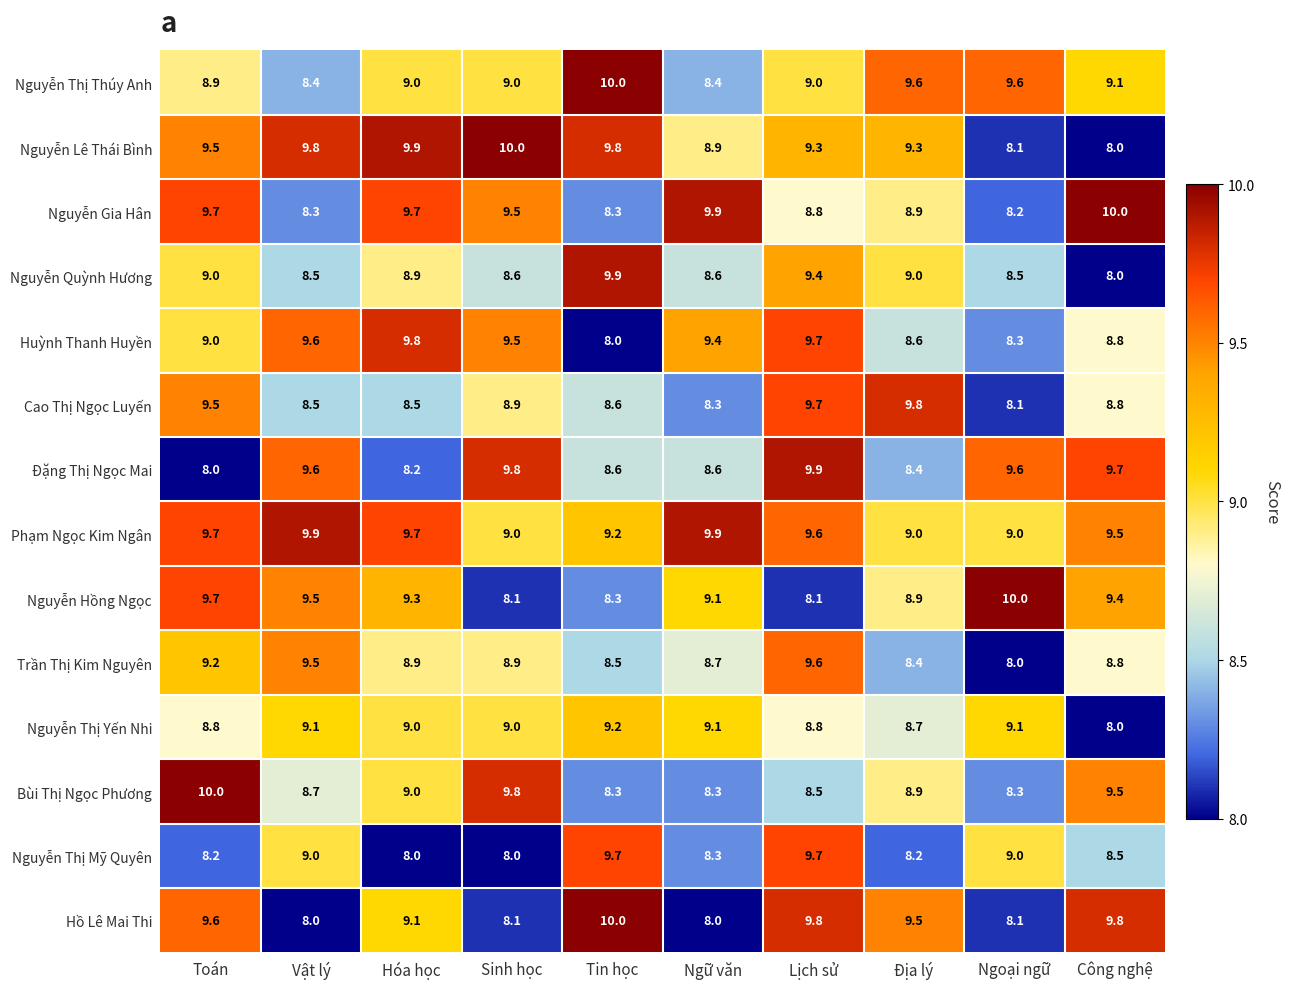

What is the minimum value shown in the chart?

8.0